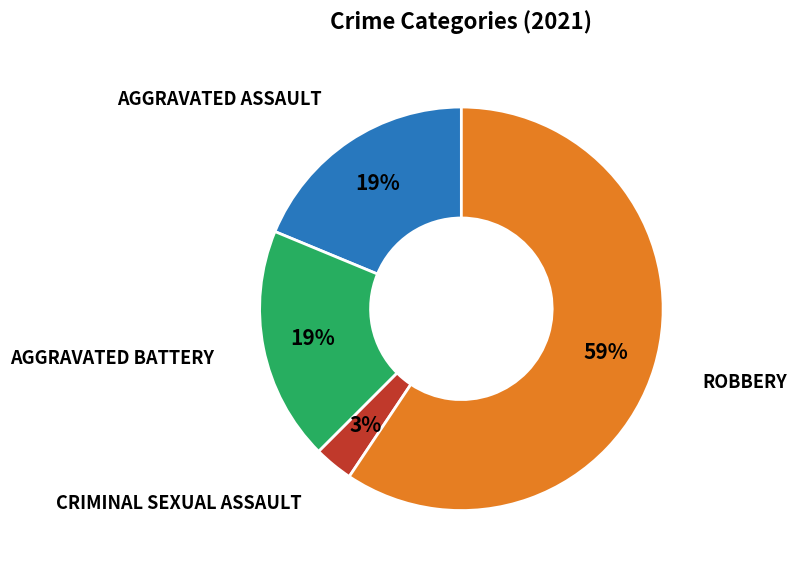

To the nearest percent, what is the difference between the largest and smallest slice percentages?

56%